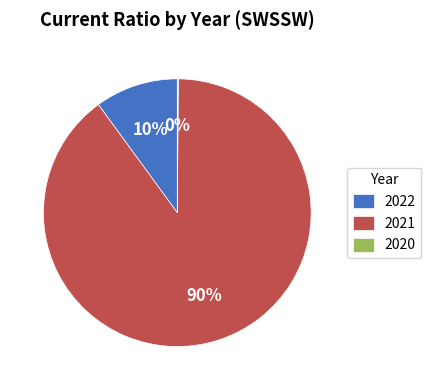

What percentage is the 2021 slice, to the nearest percent?

90%